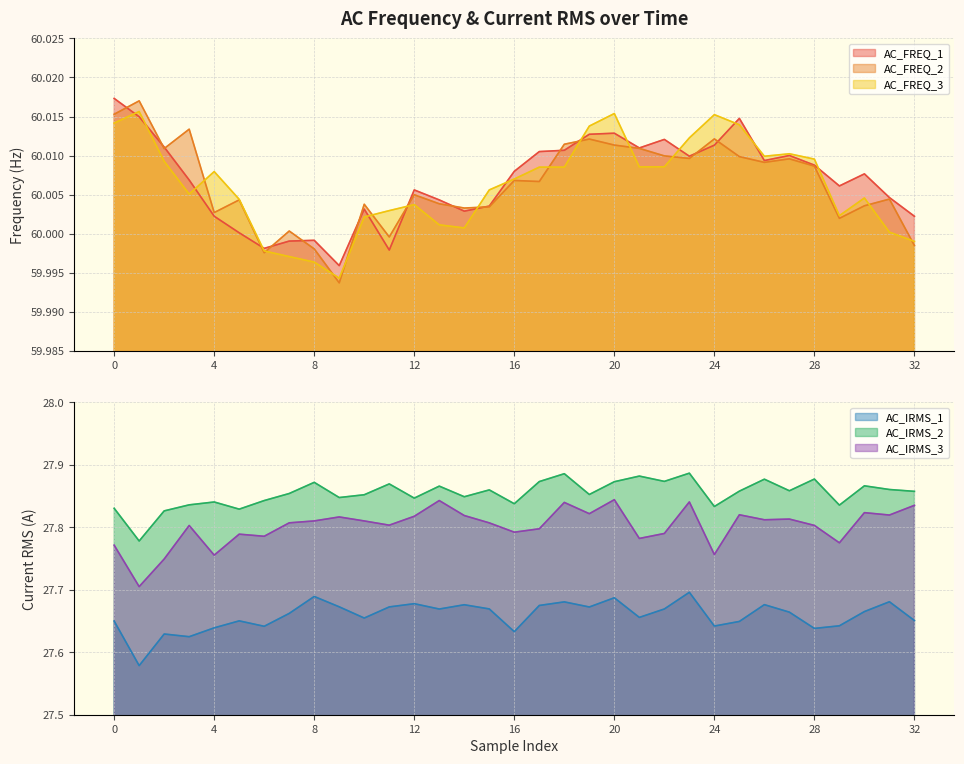

True or false: AC_FREQ_2 has a value of 60.0 at 12.

True